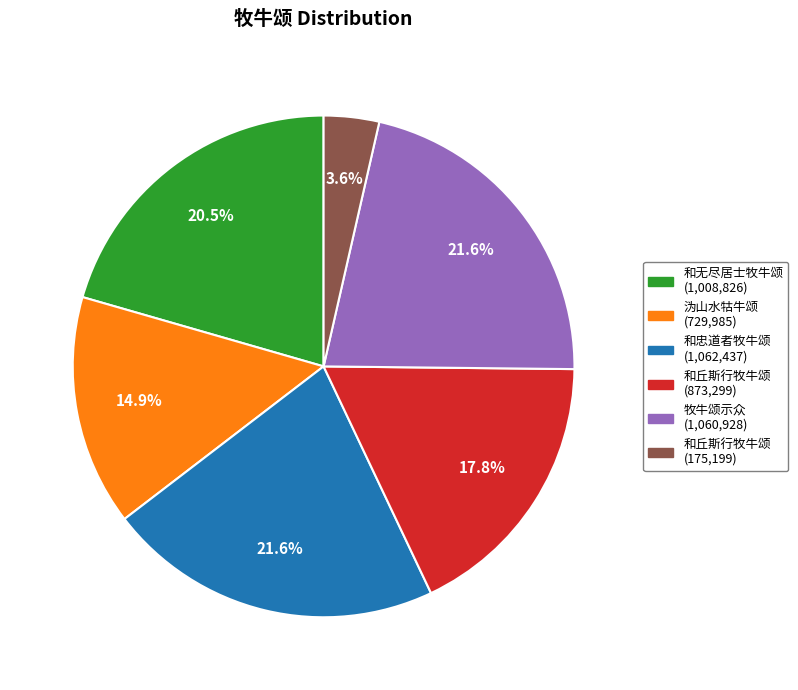

To the nearest percent, what is the difference between the largest and smallest slice percentages?

18%